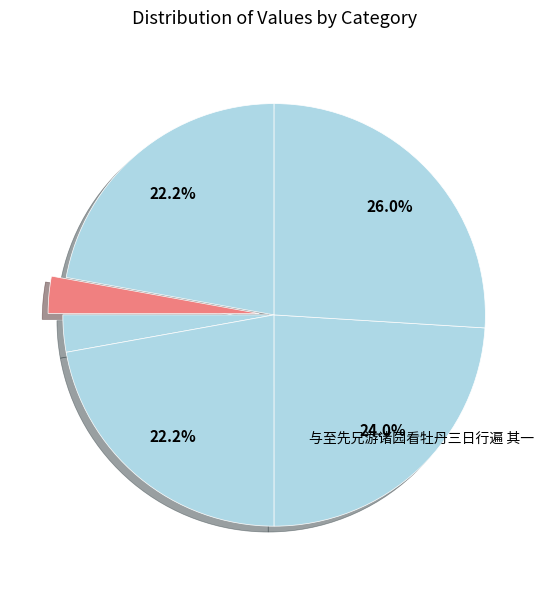

How many segments does this pie chart have?

6